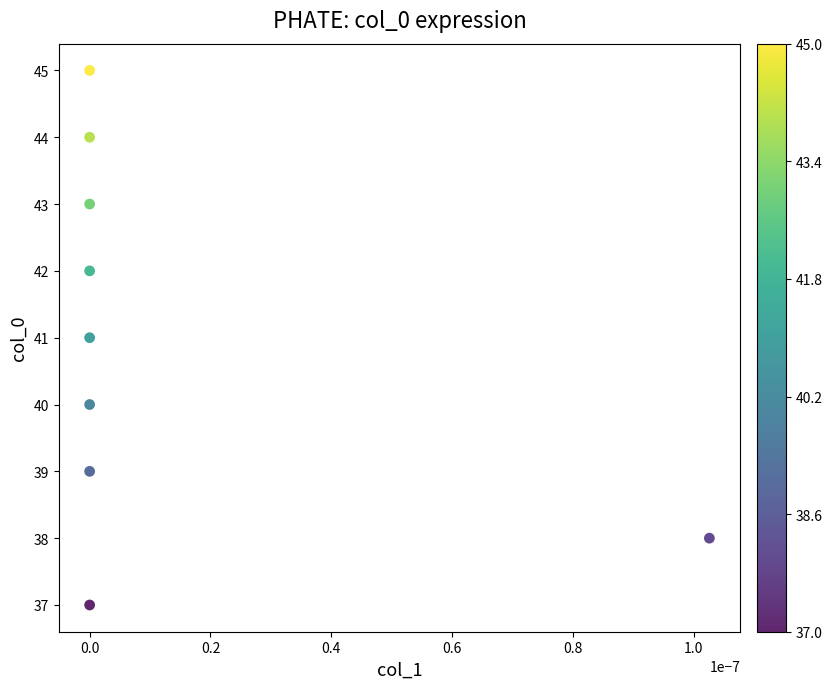

What is the range of Y values (max minus min)?

8